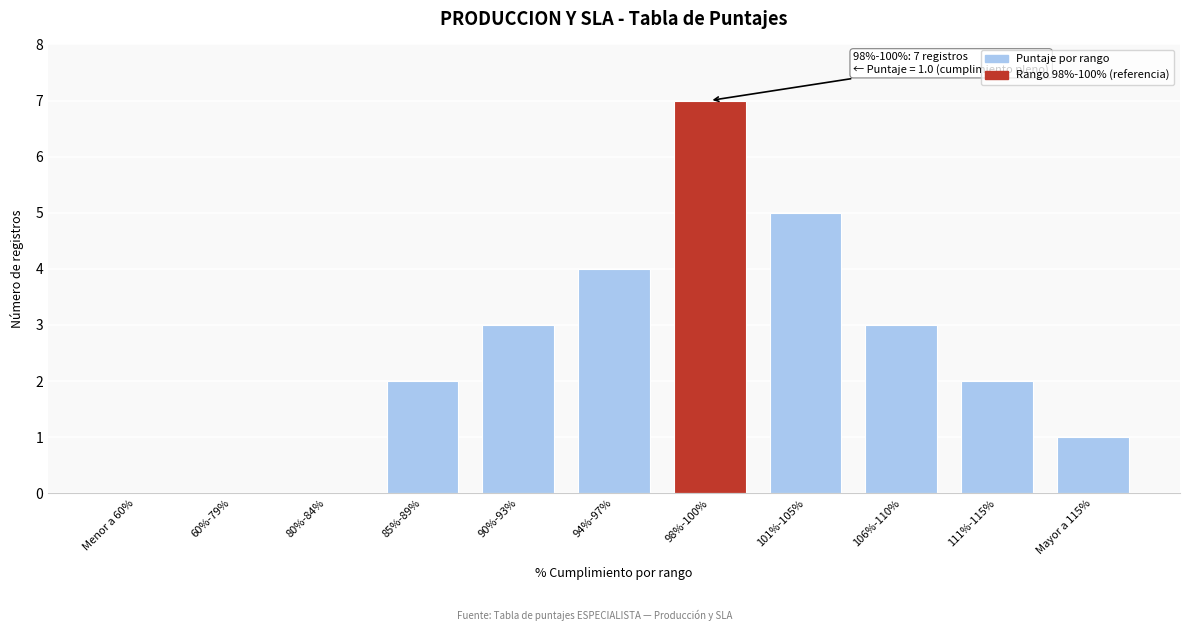

Reading left to right, what are all the values shown in this chart?

Menor a 60%=0	60%-79%=0	80%-84%=0	85%-89%=2	90%-93%=3	94%-97%=4	98%-100%=7	101%-105%=5	106%-110%=3	111%-115%=2	Mayor a 115%=1